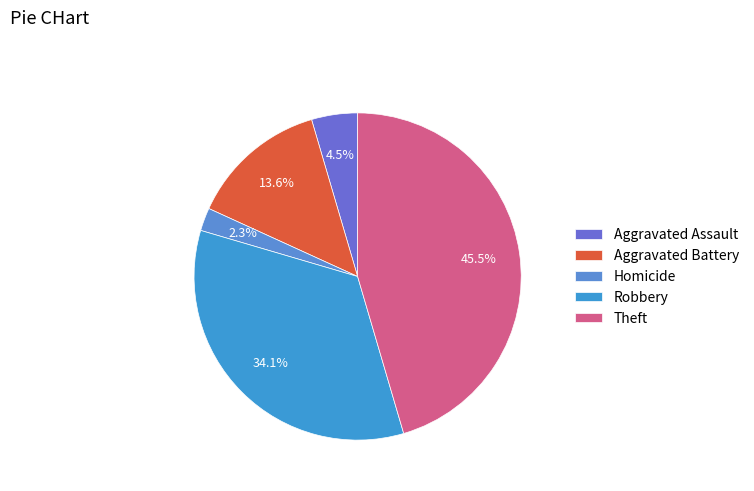

To the nearest percent, what is the difference between the largest and smallest slice percentages?

43%